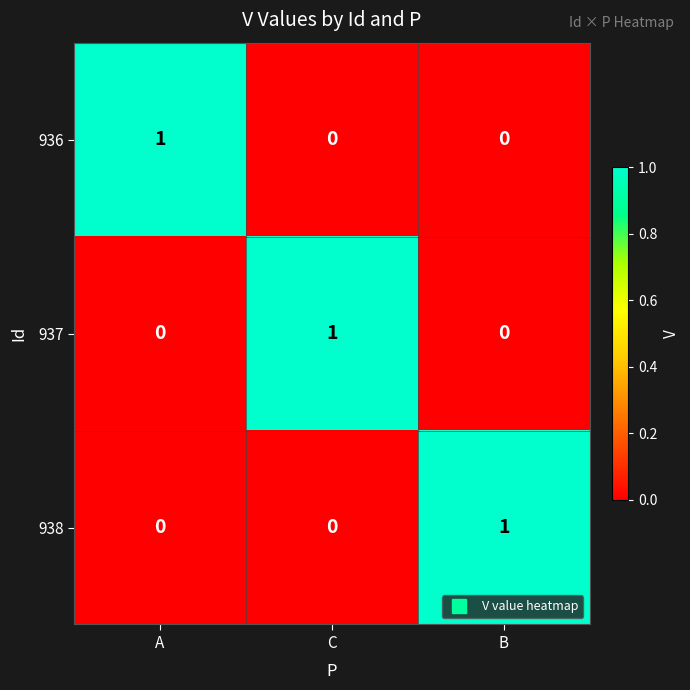

At which label does 937 reach its peak?

C